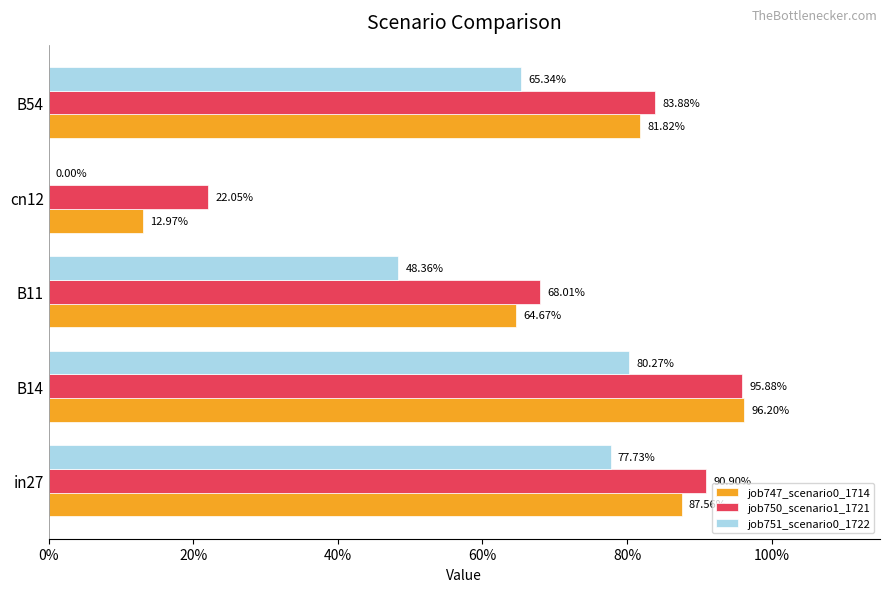

What is the value of the job750_scenario1_1721 bar at the 1st from the left?

0.9